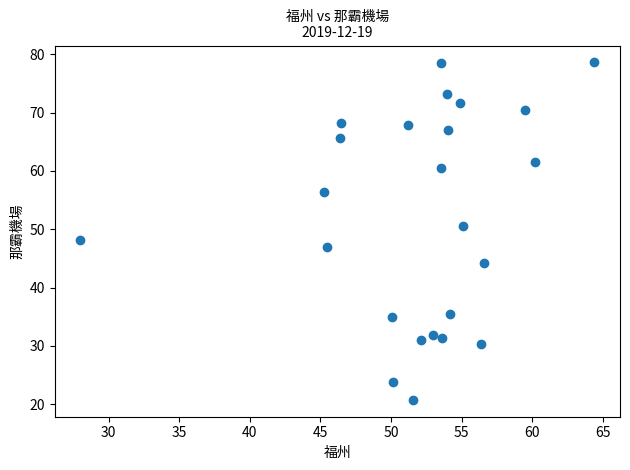

What is the range of Y values (max minus min)?

57.9